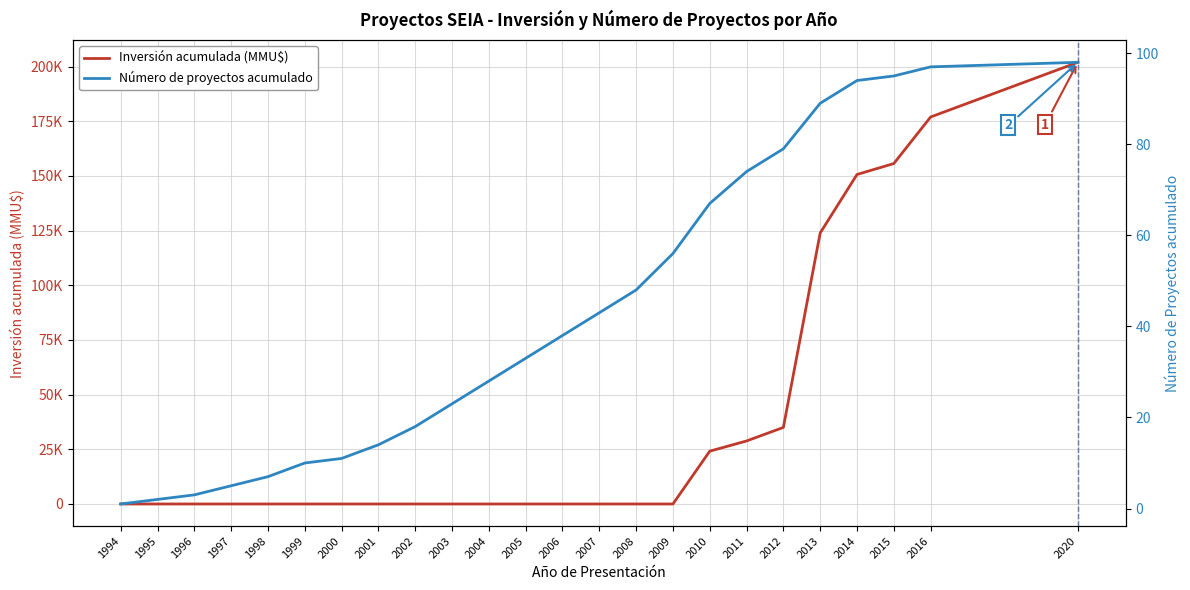

True or false: Número de proyectos acumulado has a value of 122 at 2013.

False